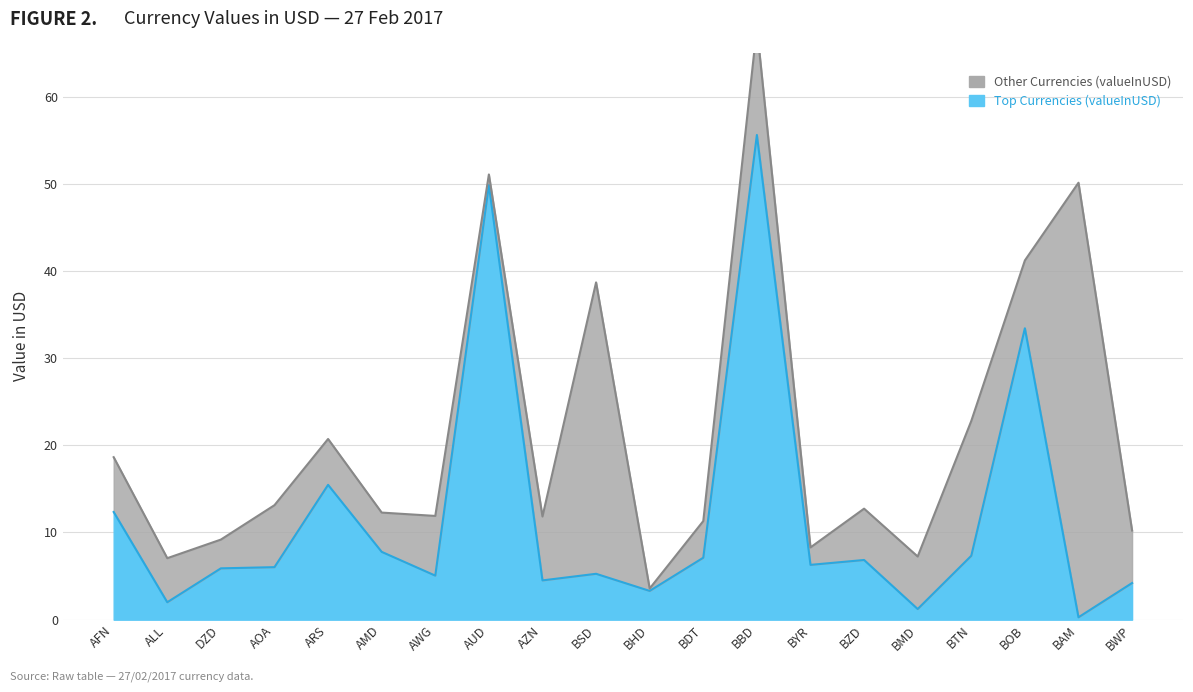

Reading right to left, extract all data points from this chart.

BWP=4.2	BAM=0.3	BOB=33.4	BTN=7.3	BMD=1.2	BZD=6.8	BYR=6.3	BBD=55.6	BDT=7.1	BHD=3.3	BSD=5.3	AZN=4.5	AUD=49.8	AWG=5.1	AMD=7.8	ARS=15.5	AOA=6.0	DZD=5.9	ALL=2.0	AFN=12.4